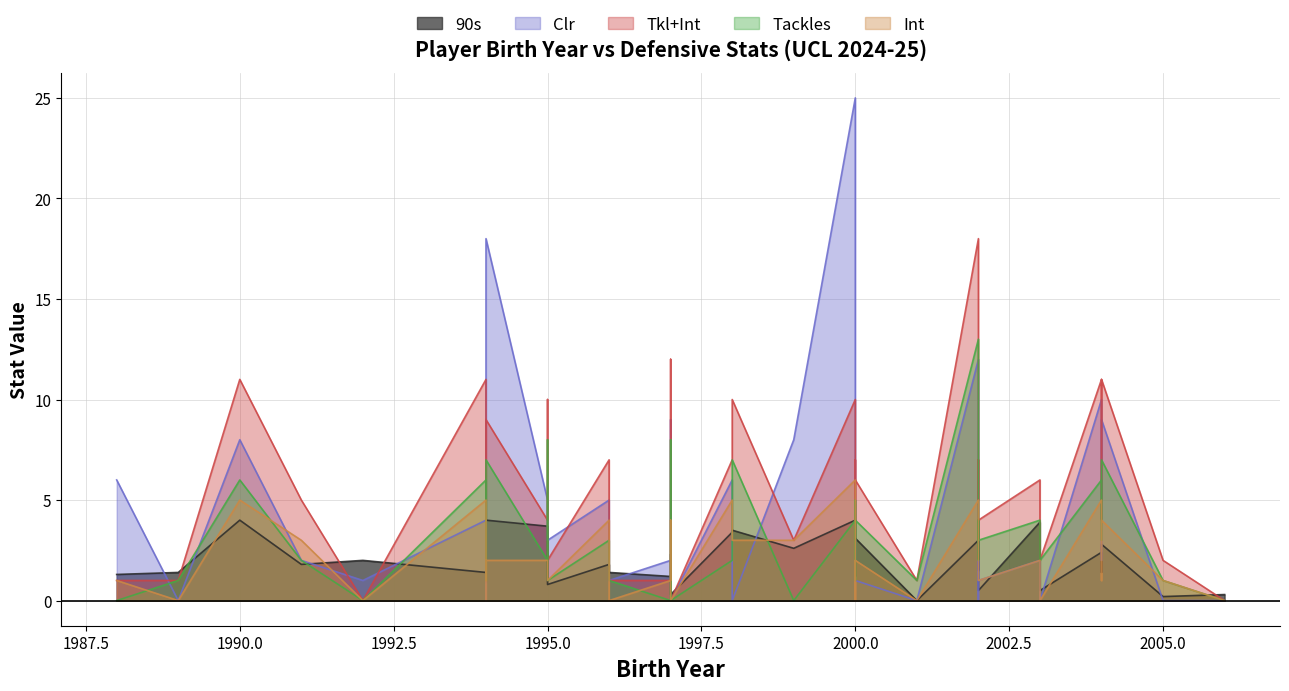

Is it true that Int equals 0.0 at 1994?

True